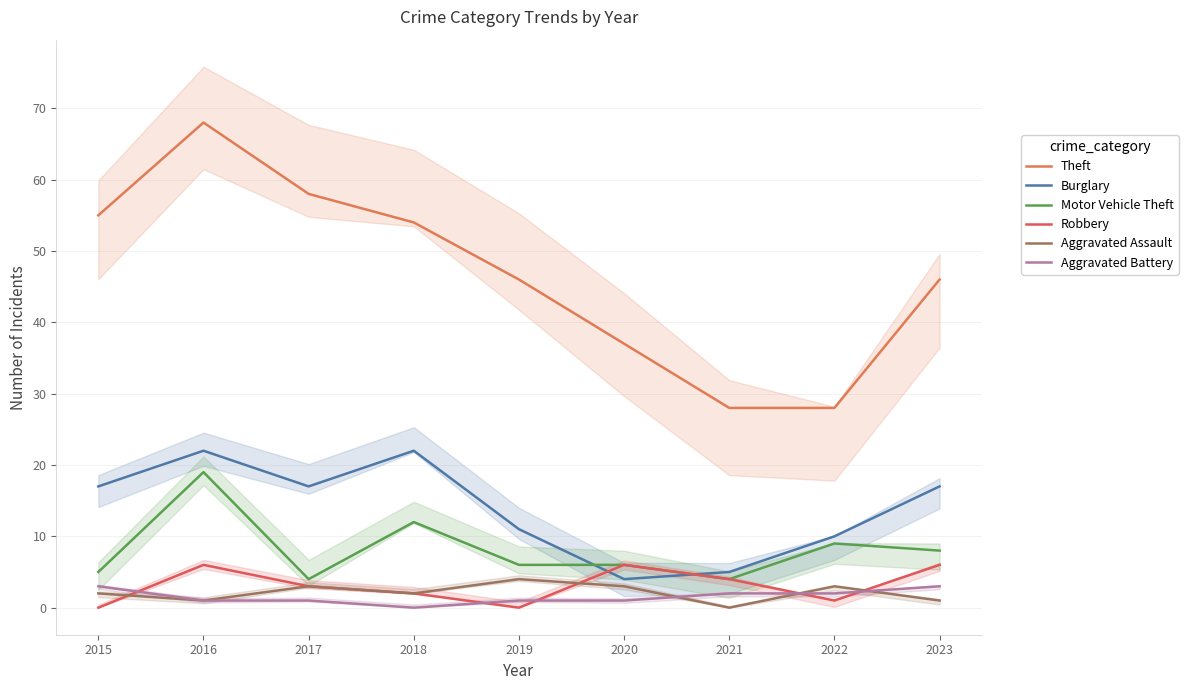

Reading left to right, list all the values displayed in this chart.

Theft: 2015=55	2016=68	2017=58	2018=54	2019=46	2020=37	2021=28	2022=28	2023=46
Burglary: 2015=17	2016=22	2017=17	2018=22	2019=11	2020=4	2021=5	2022=10	2023=17
Motor Vehicle Theft: 2015=5	2016=19	2017=4	2018=12	2019=6	2020=6	2021=4	2022=9	2023=8
Robbery: 2015=0	2016=6	2017=3	2018=2	2019=0	2020=6	2021=4	2022=1	2023=6
Aggravated Assault: 2015=2	2016=1	2017=3	2018=2	2019=4	2020=3	2021=0	2022=3	2023=1
Aggravated Battery: 2015=3	2016=1	2017=1	2018=0	2019=1	2020=1	2021=2	2022=2	2023=3